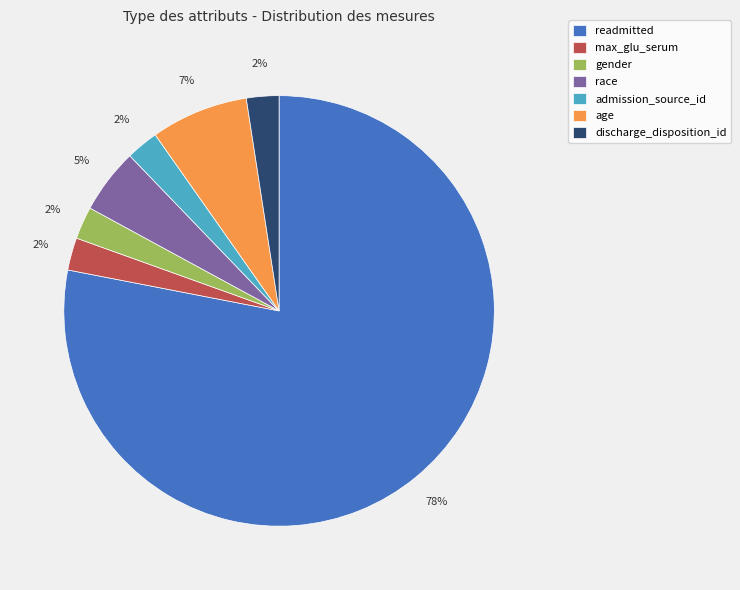

Does any single category account for the majority?

Yes